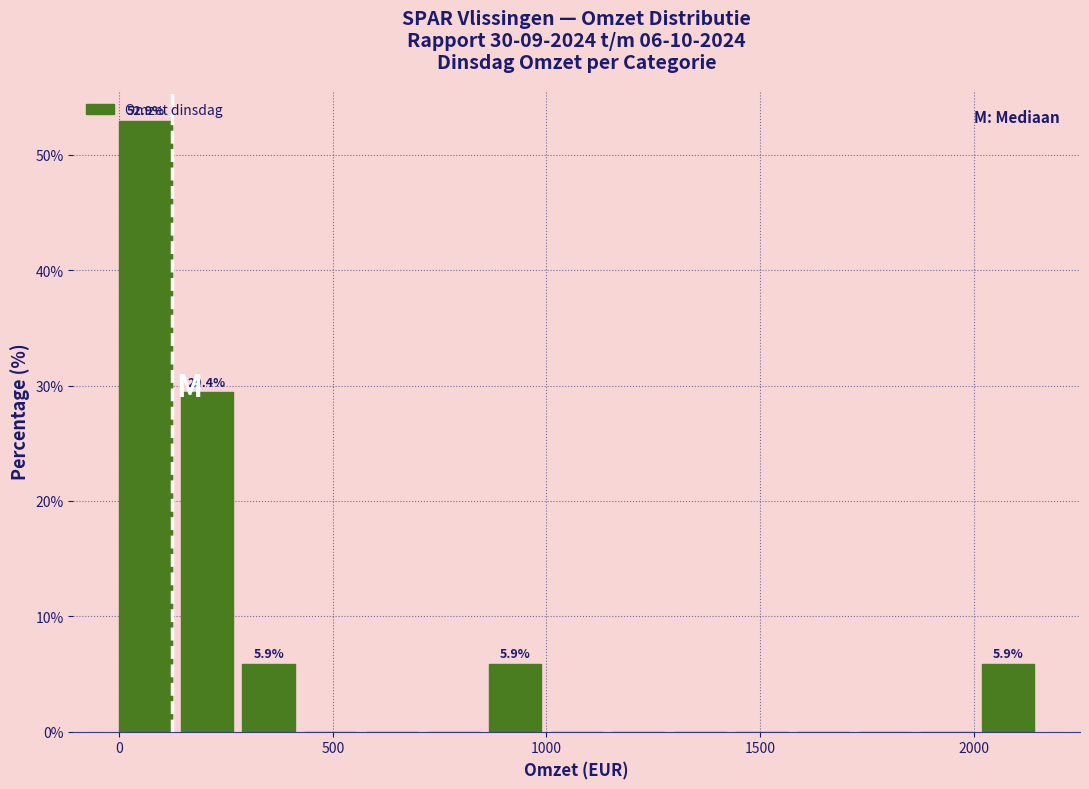

Read against the x-axis, roughly where is the centre of the tallest bar?

50